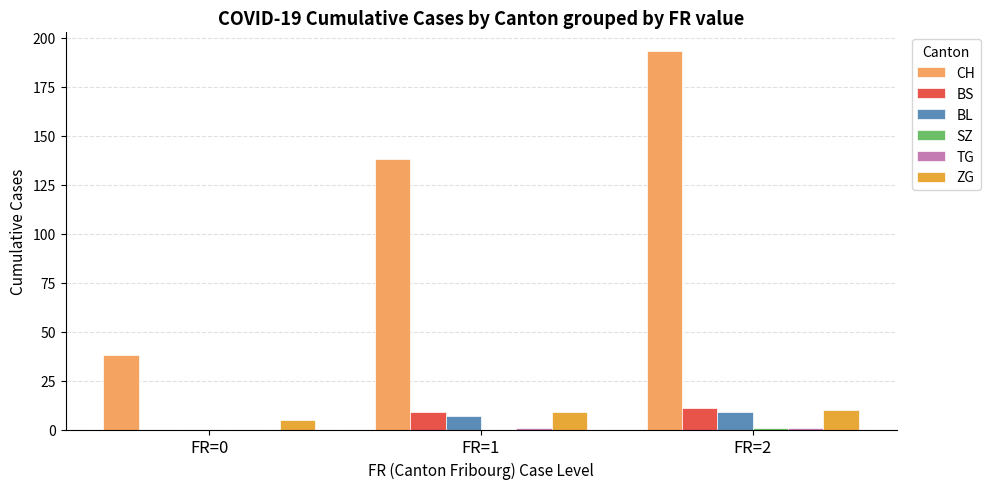

Which series has the largest total across all categories?

CH